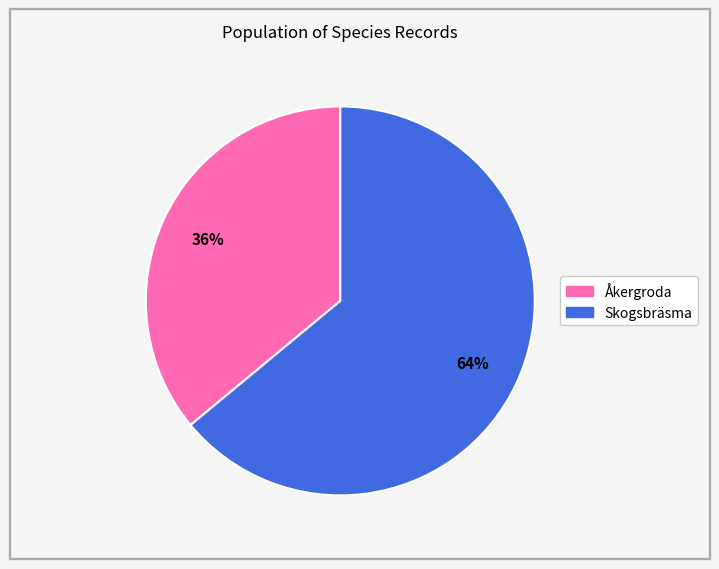

Is there any slice that represents more than half of the pie?

Yes